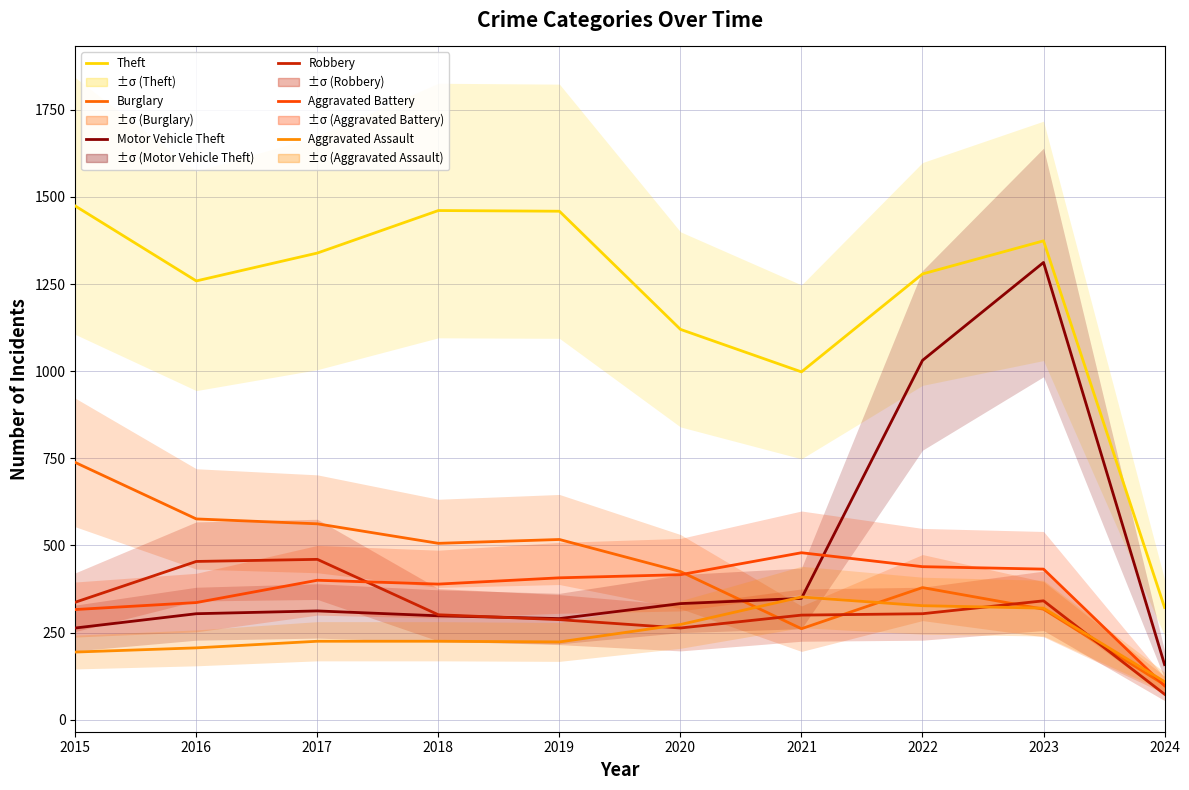

Is it true that Aggravated Battery equals 159 at 2020?

False